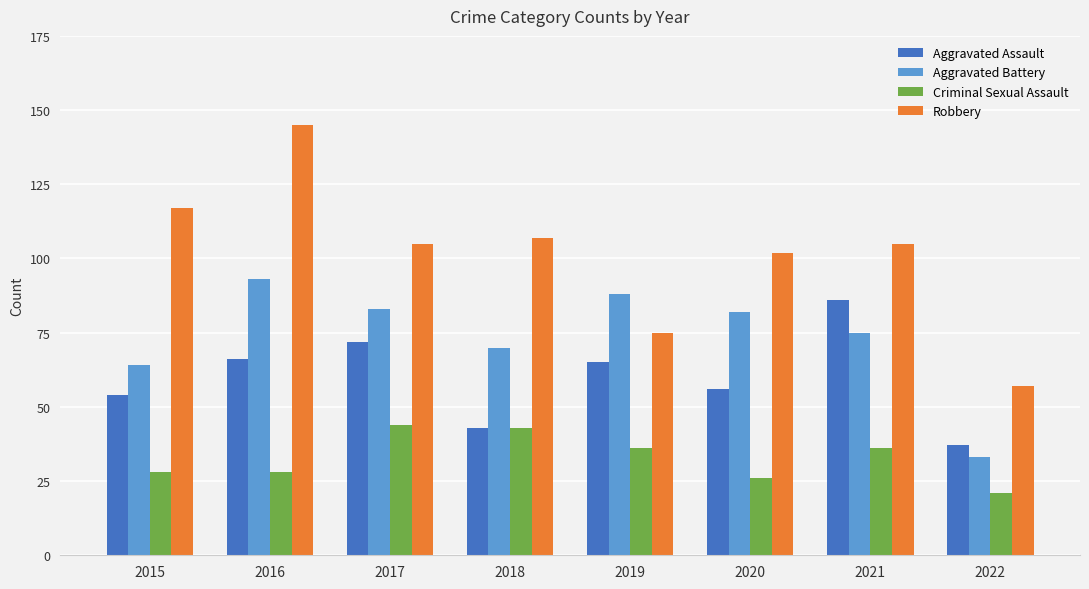

What are all the series names shown in the legend?

Aggravated Assault, Aggravated Battery, Criminal Sexual Assault, Robbery